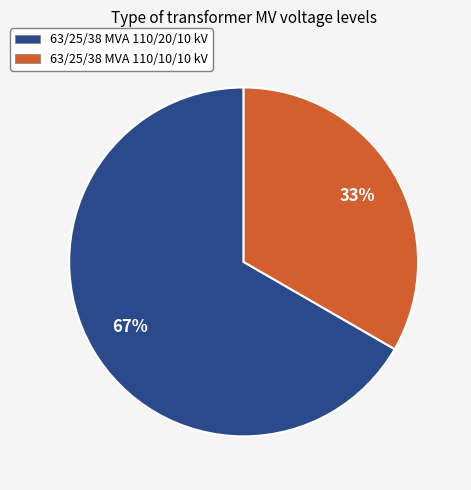

To the nearest percent, what is the combined percentage of 63/25/38 MVA 110/10/10 kV and 63/25/38 MVA 110/20/10 kV?

100%